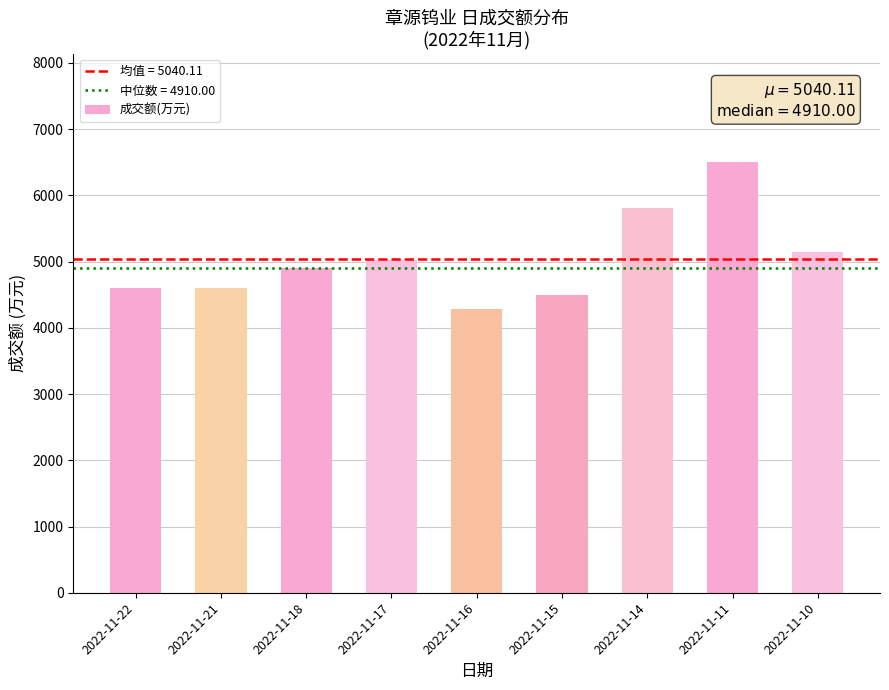

What is the average value?

5040